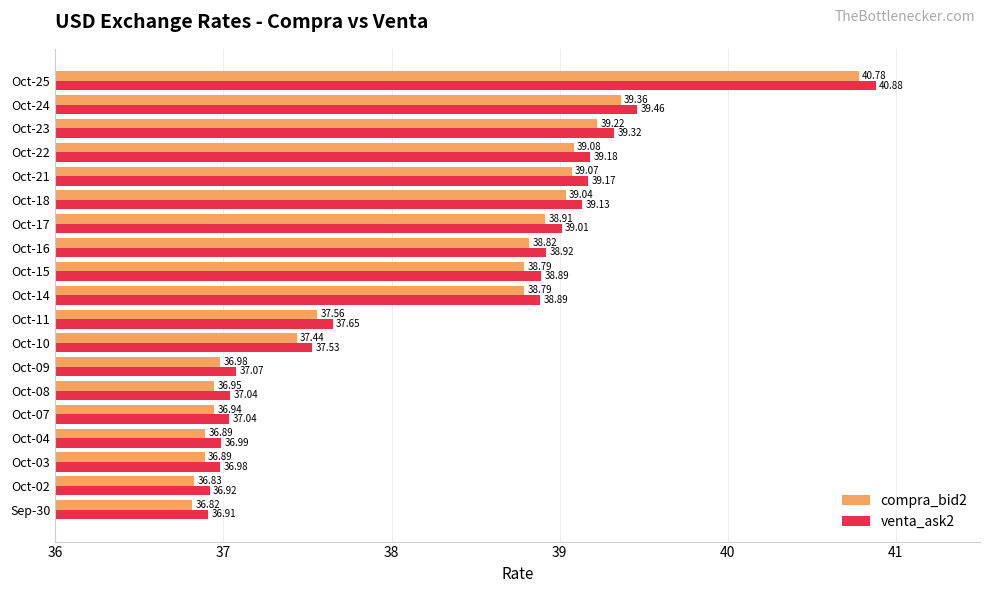

Which series has the widest spread of values?

venta_ask2